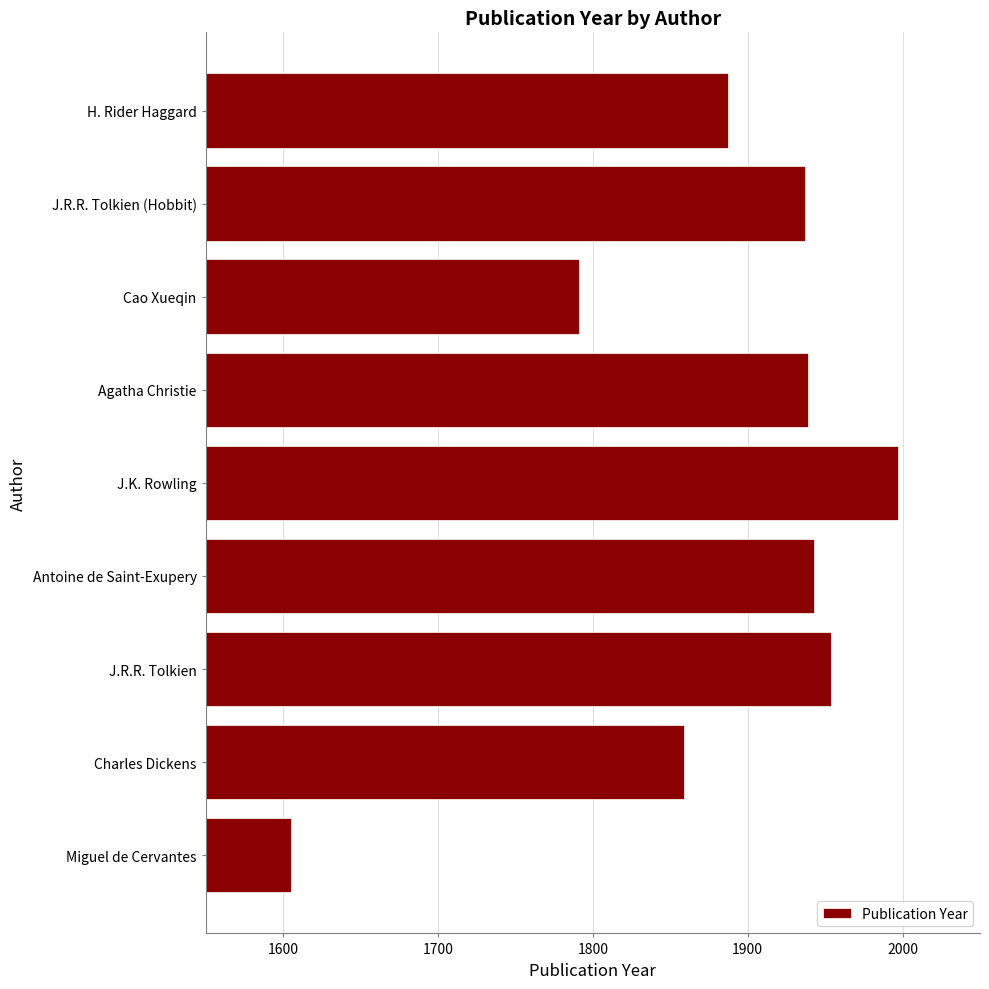

Reading bottom to top, extract all data points from this chart.

Miguel de Cervantes=1605	Charles Dickens=1859	J.R.R. Tolkien=1954	Antoine de Saint-Exupery=1943	J.K. Rowling=1997	Agatha Christie=1939	Cao Xueqin=1791	J.R.R. Tolkien (Hobbit)=1937	H. Rider Haggard=1887